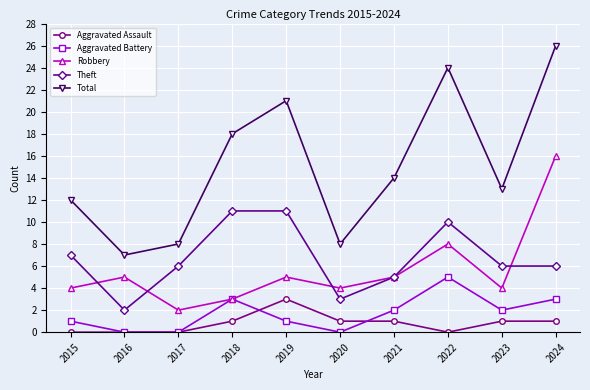

What is the maximum value for Aggravated Assault?

3